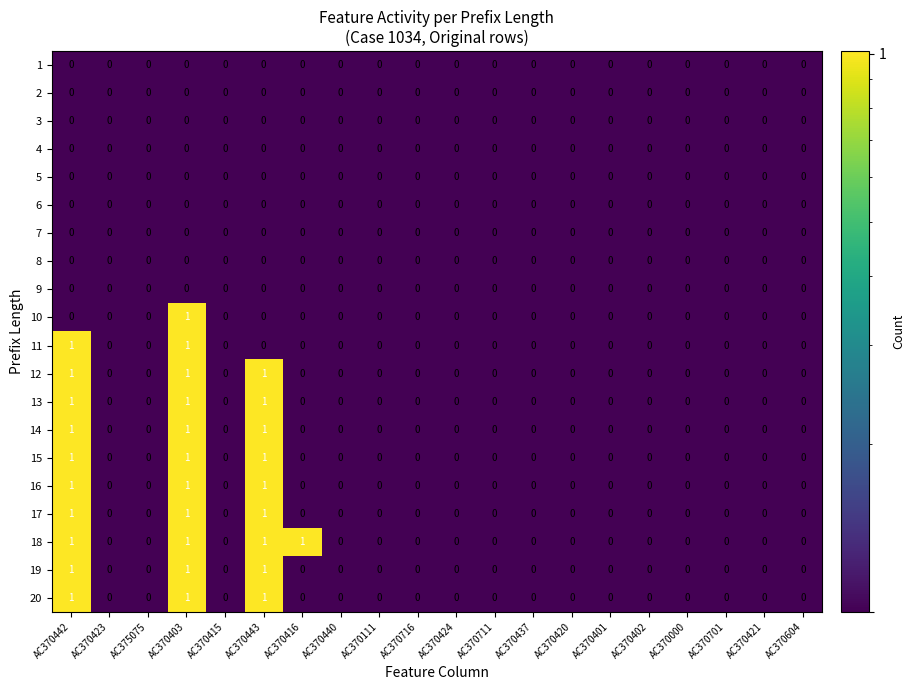

At which category is the sum across all series the highest?

AC370403